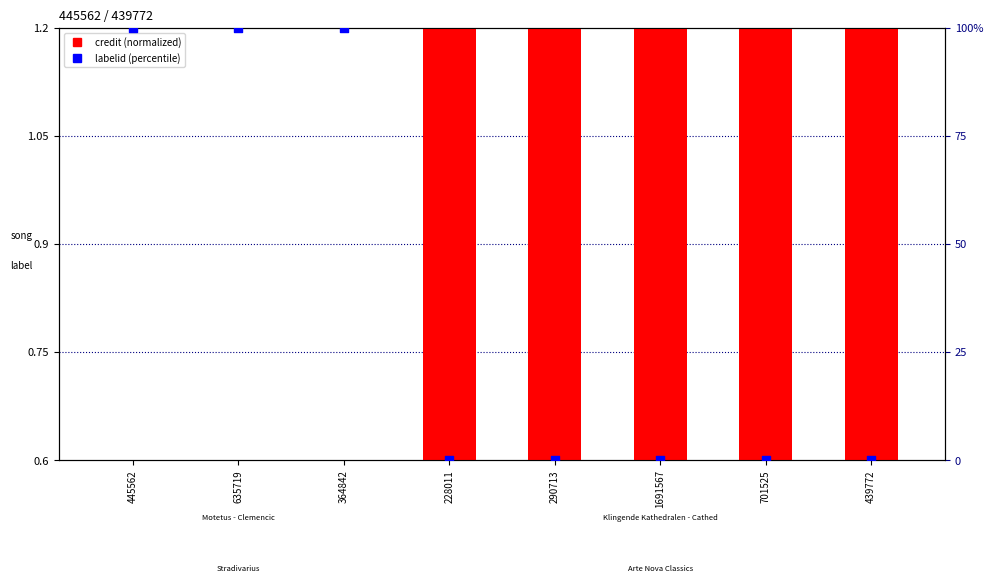

At how many categories does at least one series exceed 54?

3